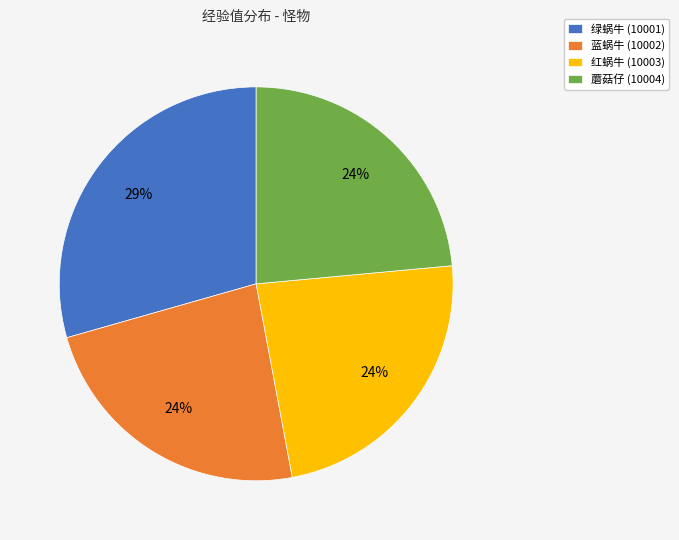

How many segments does this pie chart have?

4